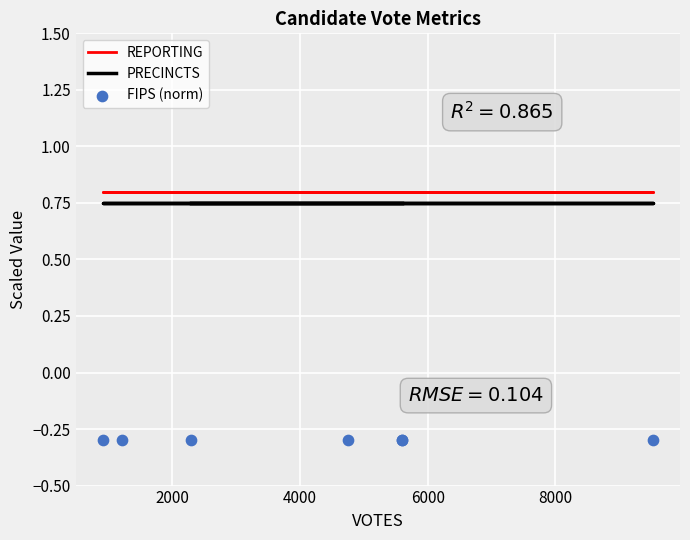

Which series has the largest Y range (max minus min)?

REPORTING